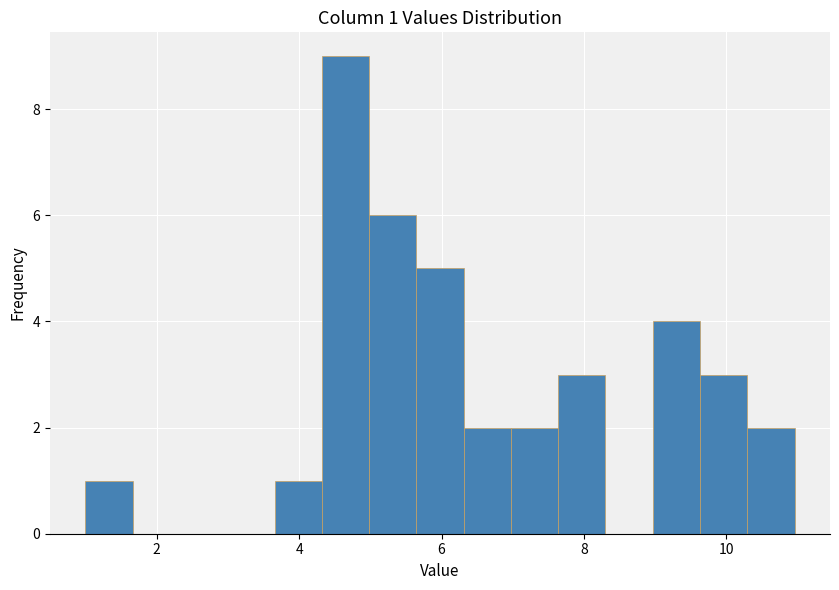

Read against the x-axis, roughly where is the centre of the tallest bar?

4.6